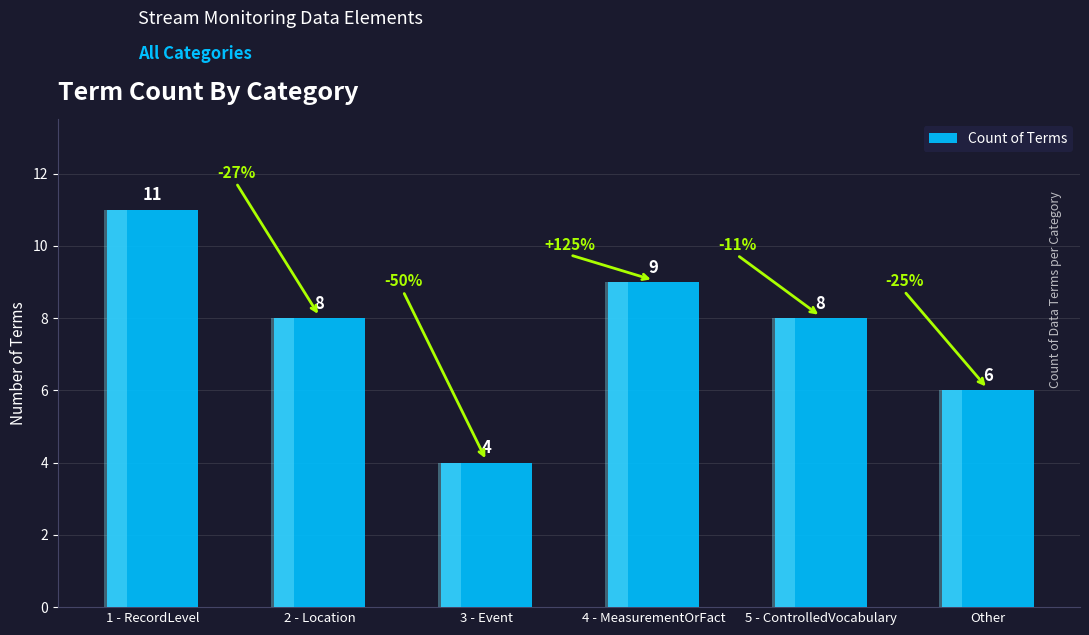

Does the chart contain any negative values?

No